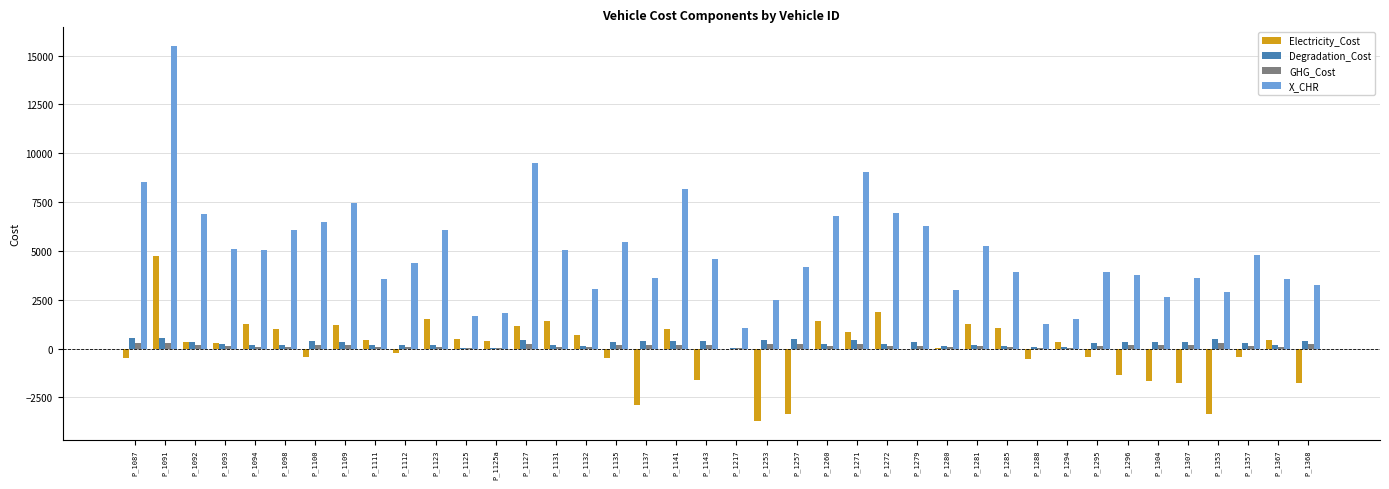

What is the highest value of the Electricity_Cost series?

4715.7